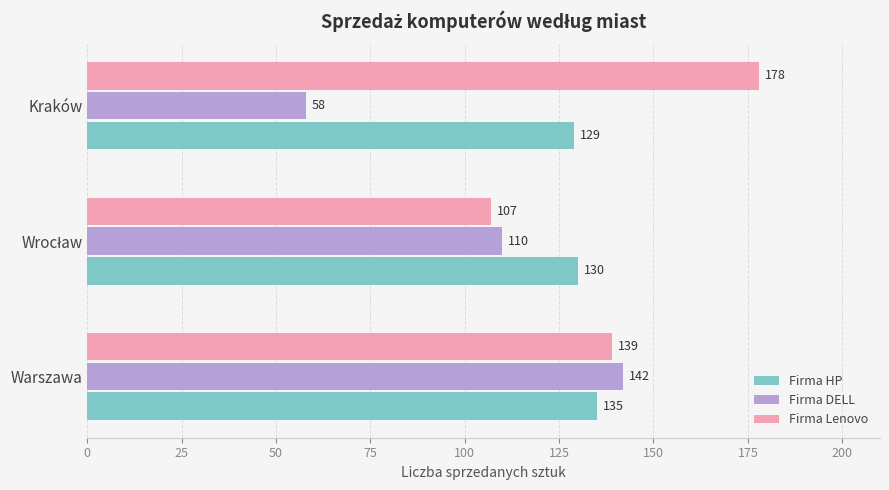

Is it true that Firma DELL equals 92 at Warszawa?

False